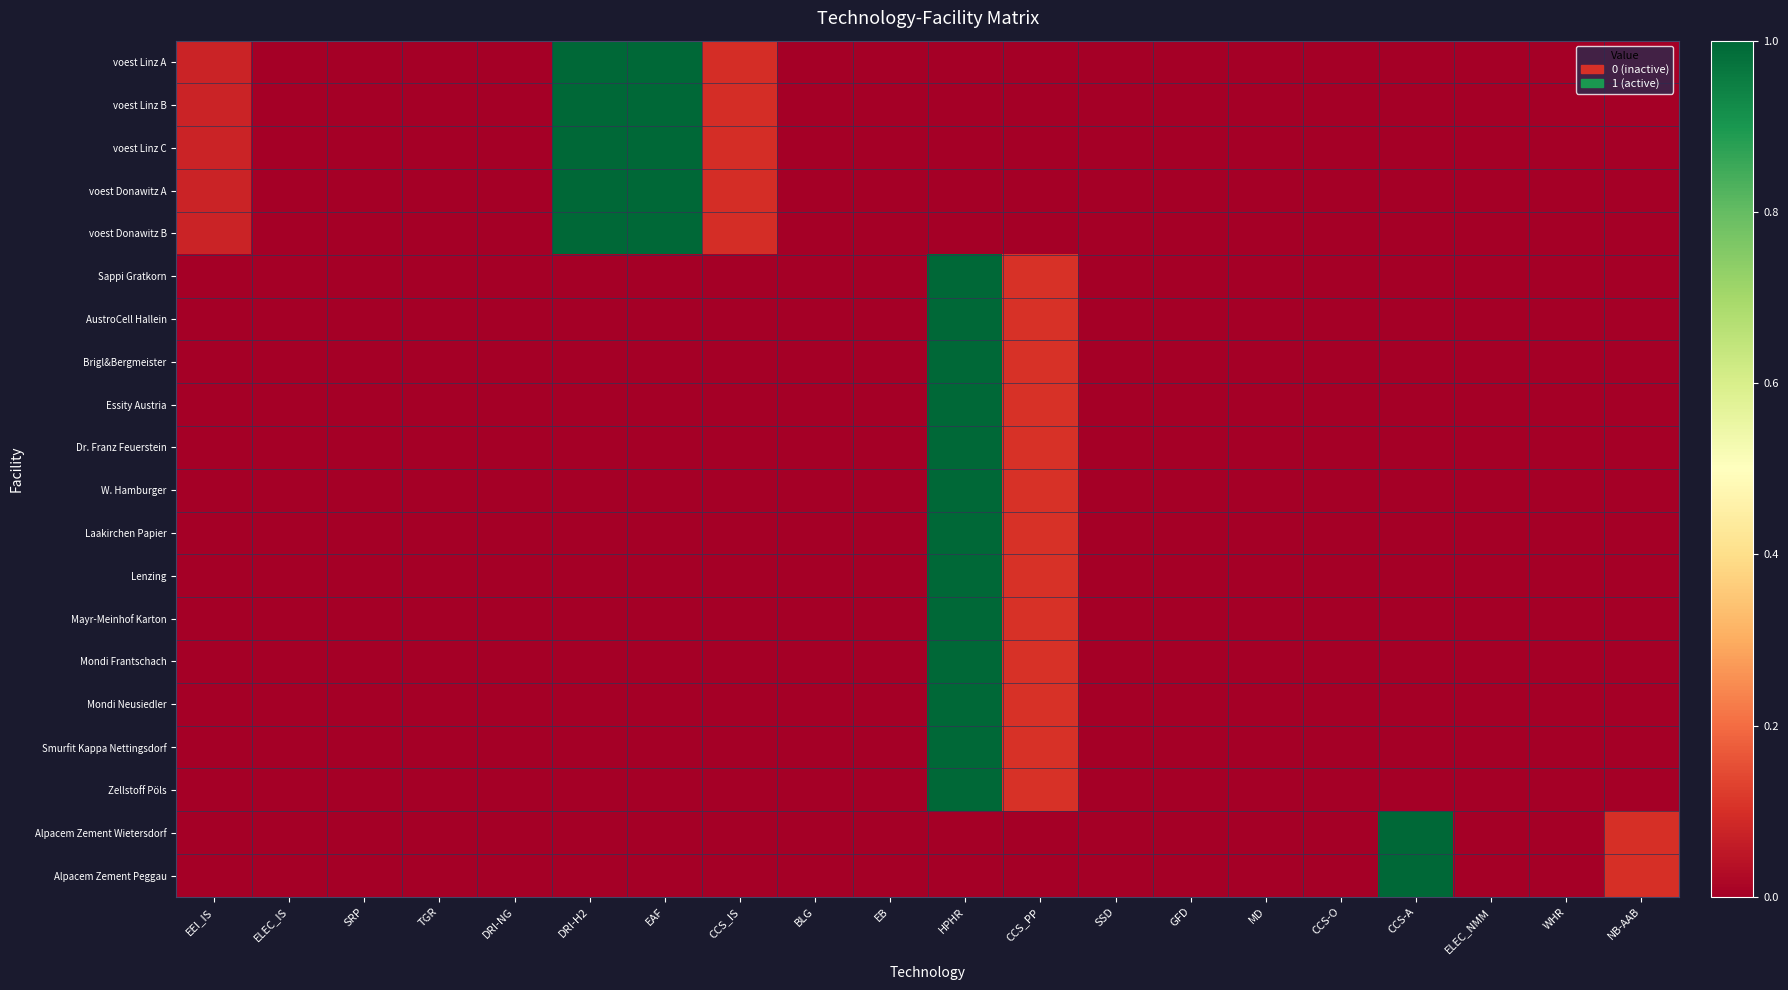

Which label corresponds to the largest value in the chart?

DRI-H2